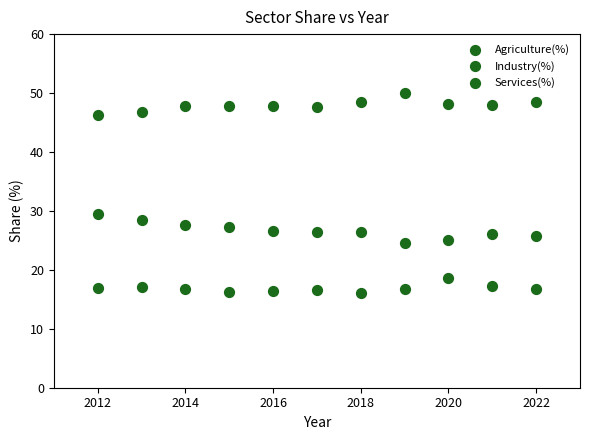

How many data points are displayed?

33